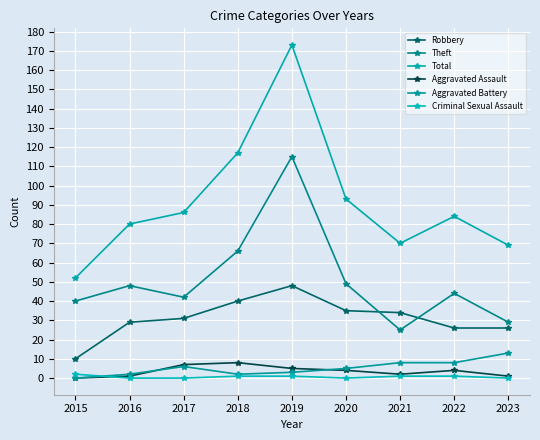

What are all the series names shown in the legend?

Robbery, Theft, Total, Aggravated Assault, Aggravated Battery, Criminal Sexual Assault